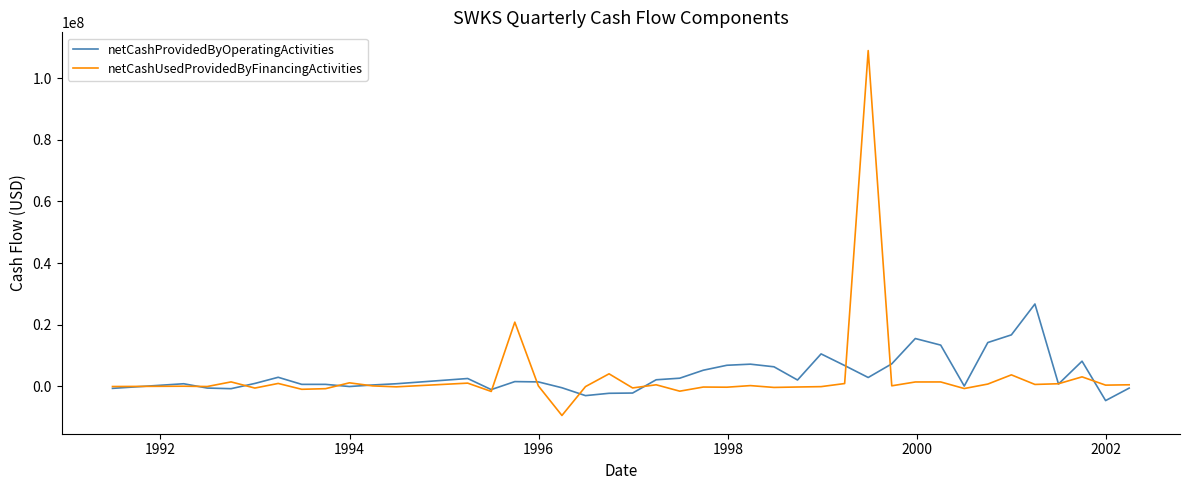

List the series in order of their peak value, highest first.

netCashUsedProvidedByFinancingActivities, netCashProvidedByOperatingActivities